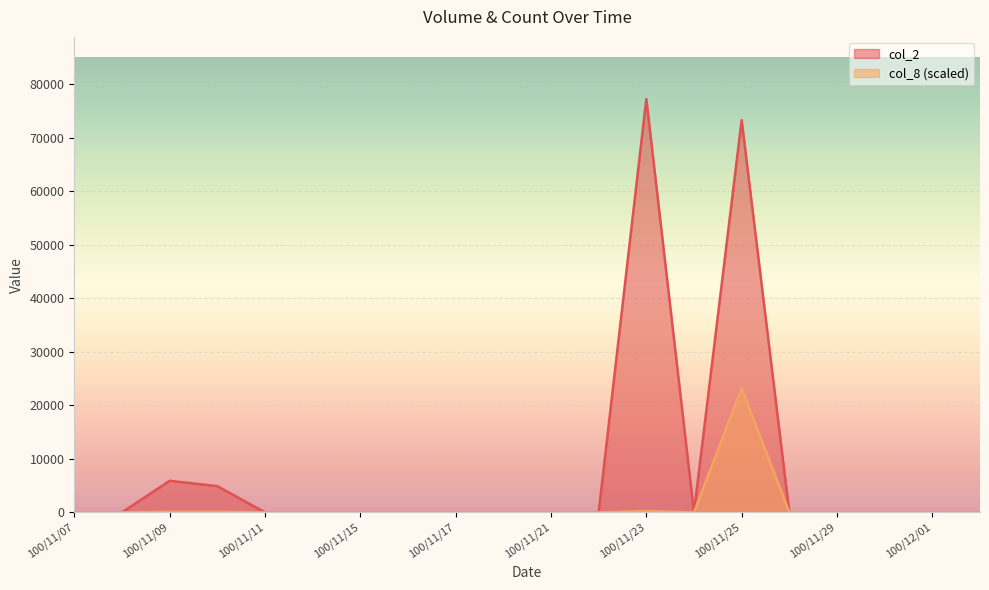

True or false: col_8 and col_2 cross at least once.

False